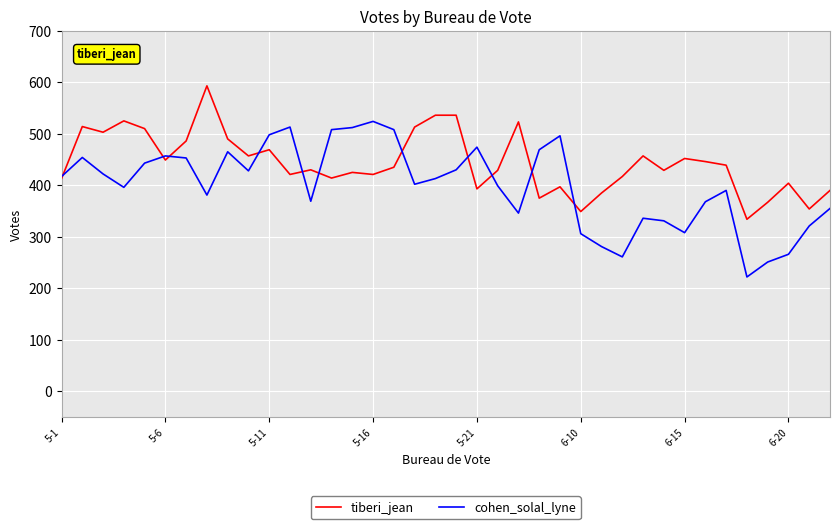

Rank the series by their maximum value, from highest to lowest.

tiberi_jean, cohen_solal_lyne